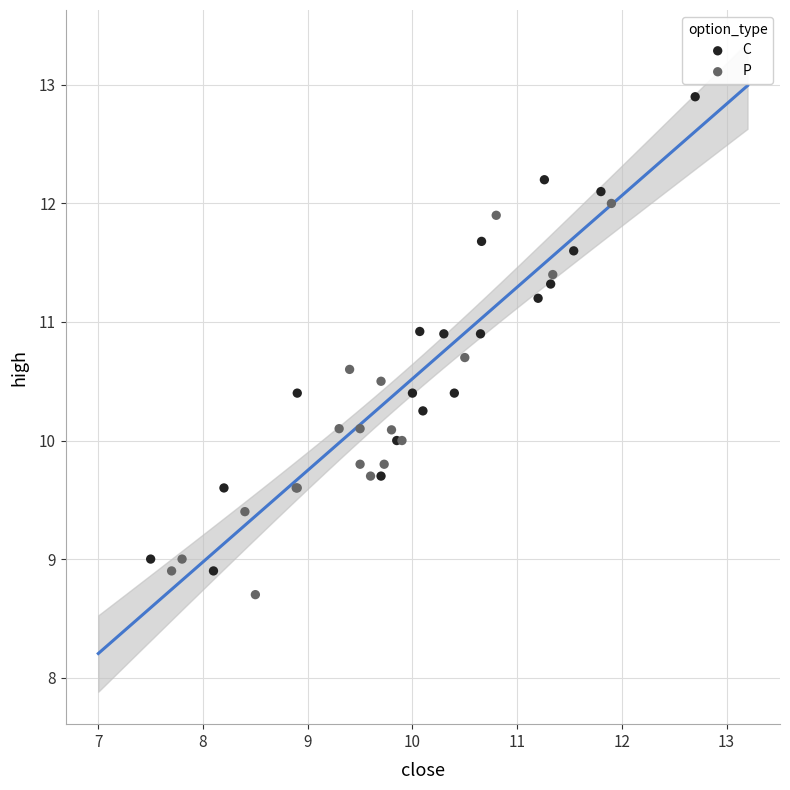

Which series contains the lowest Y value?

P